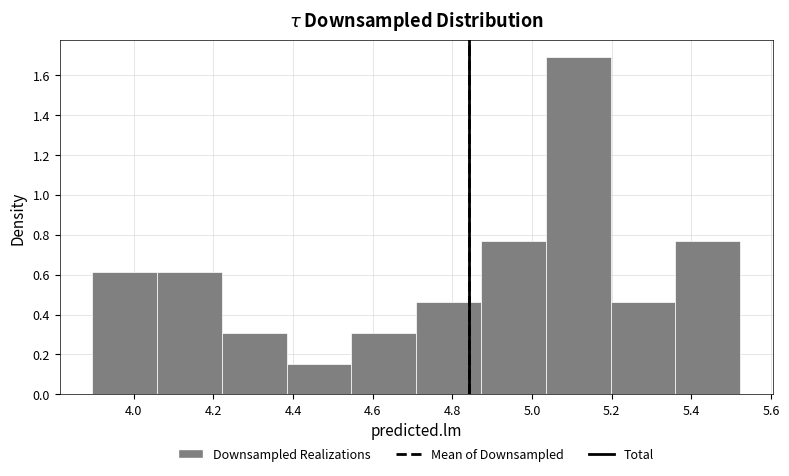

Over which range of the x-axis is the bar tallest?

5.04 to 5.20